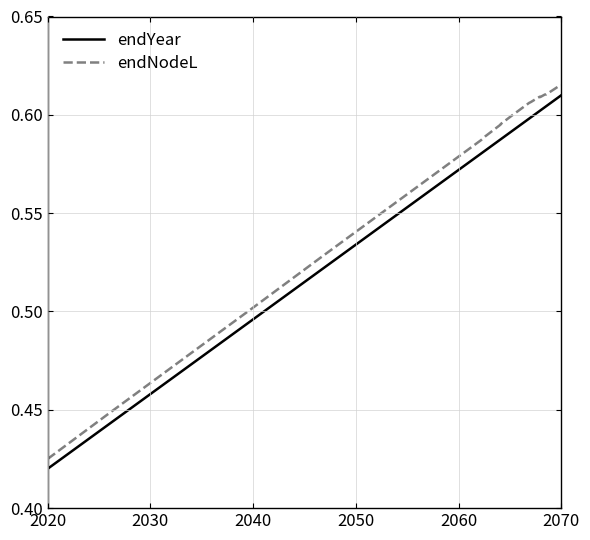

True or false: endNodeL has more than 0 interior local peaks.

True